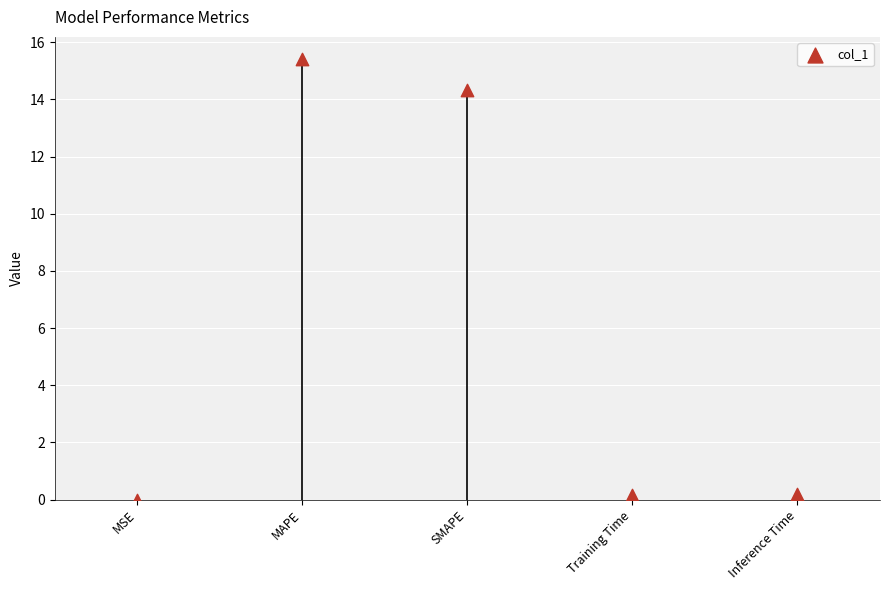

What is the range of Y values (max minus min)?

15.4